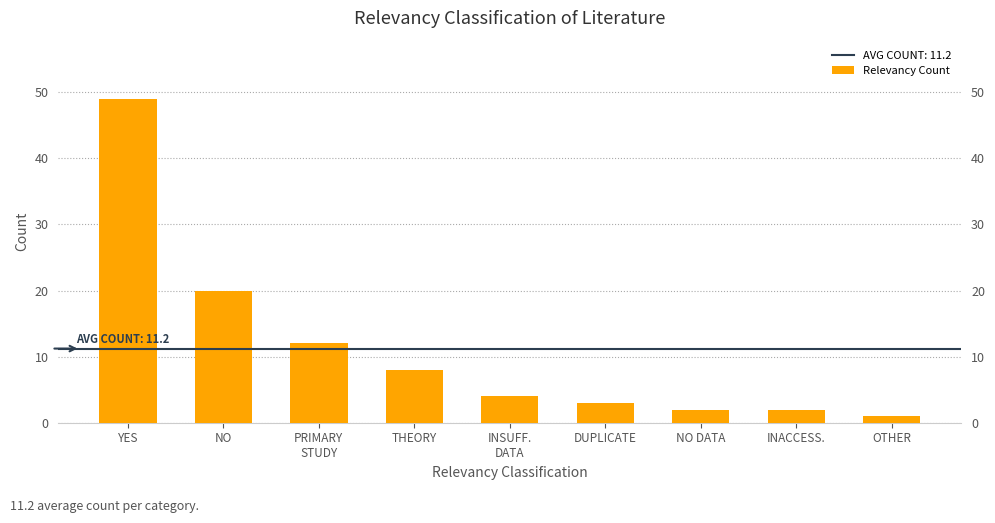

What position from the left is INACCESS.?

8